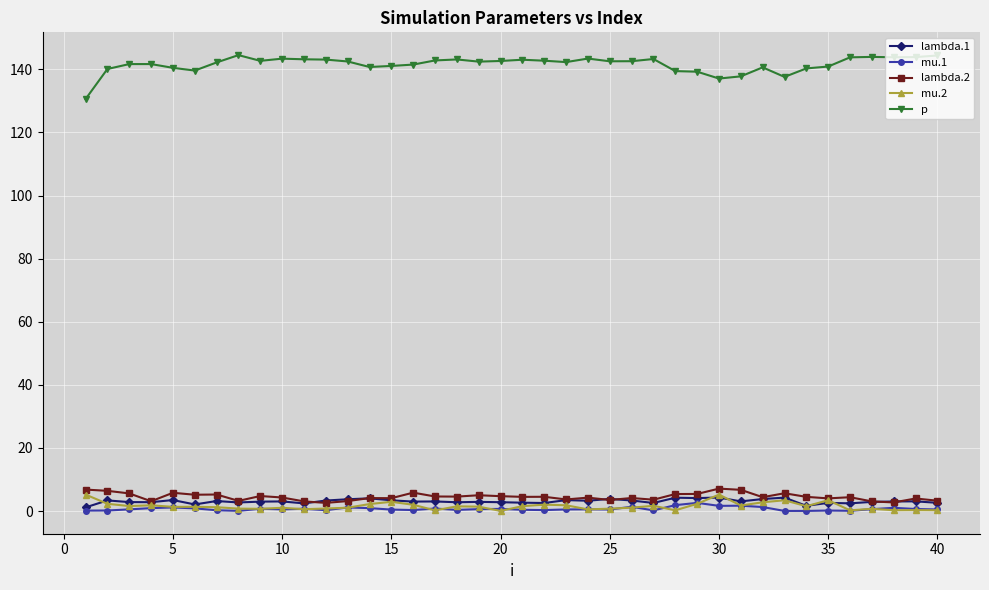

True or false: mu.2 and p cross at least once.

False